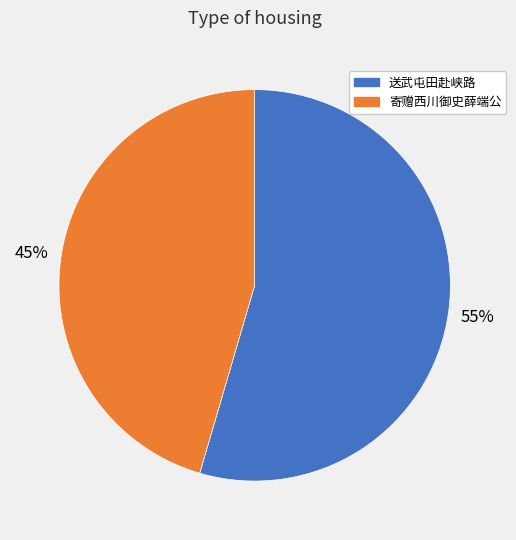

Does any single category account for the majority?

Yes